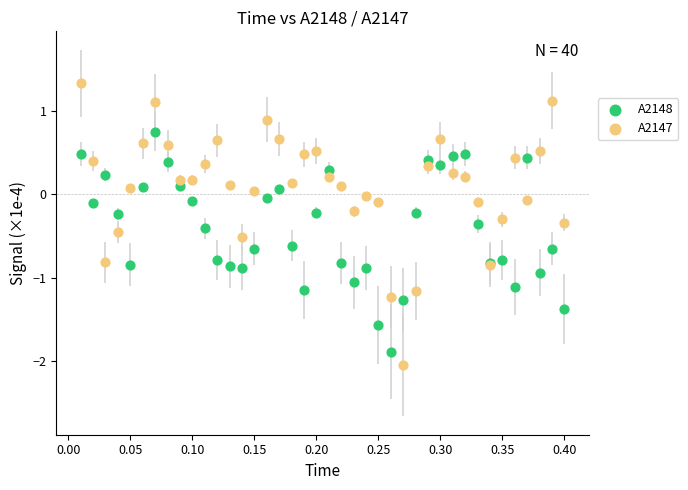

Which series reaches the maximum Y coordinate?

A2147